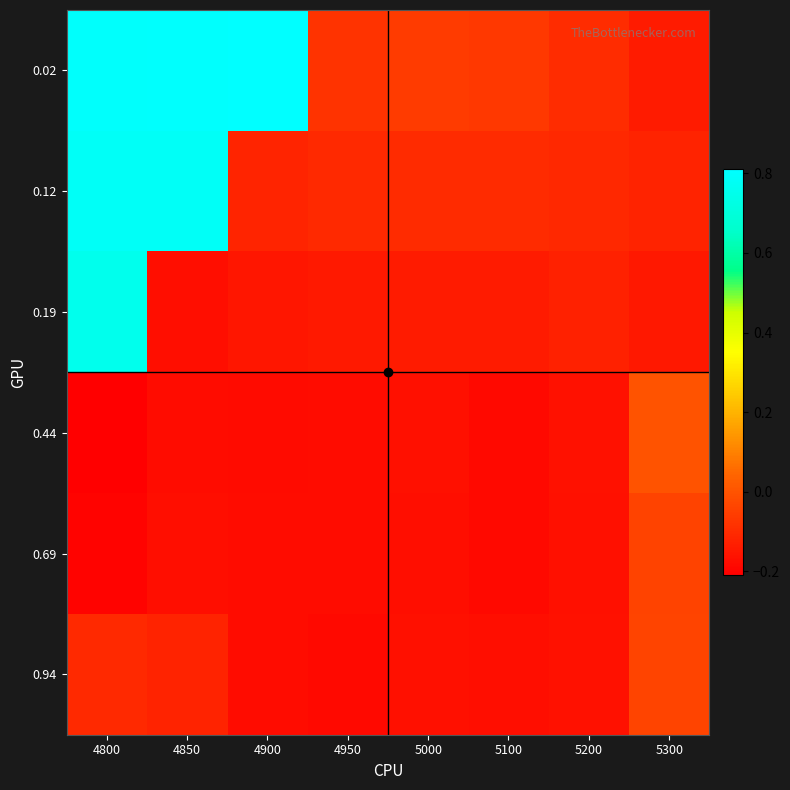

Between 4850 and 5000, which is larger?

4850